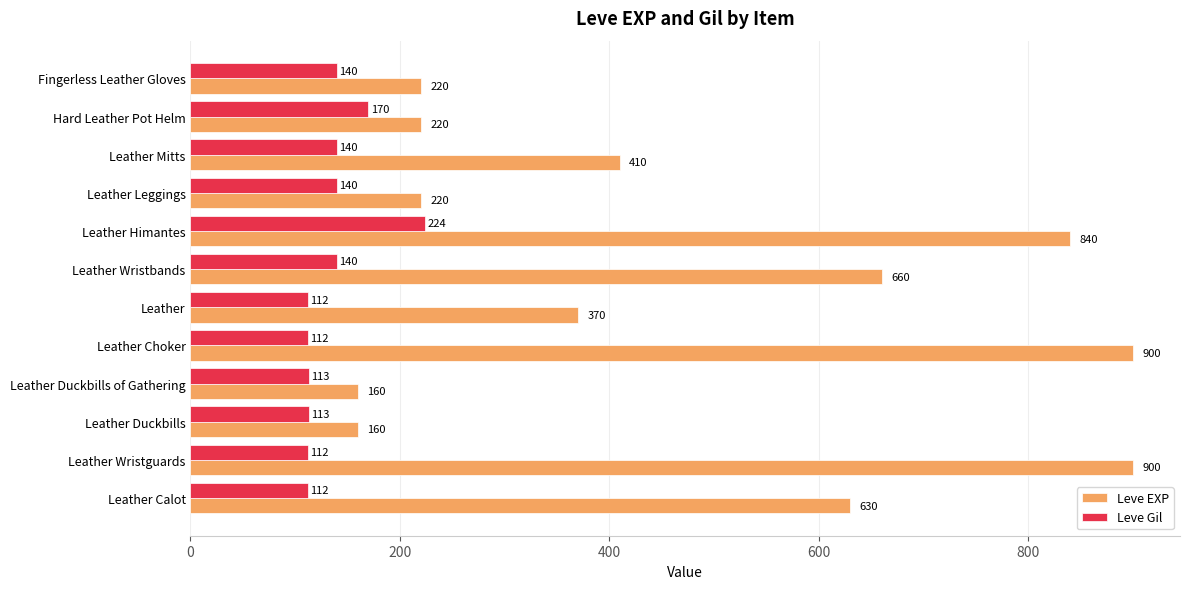

What value does the Leve EXP series have at Leather Calot?

630